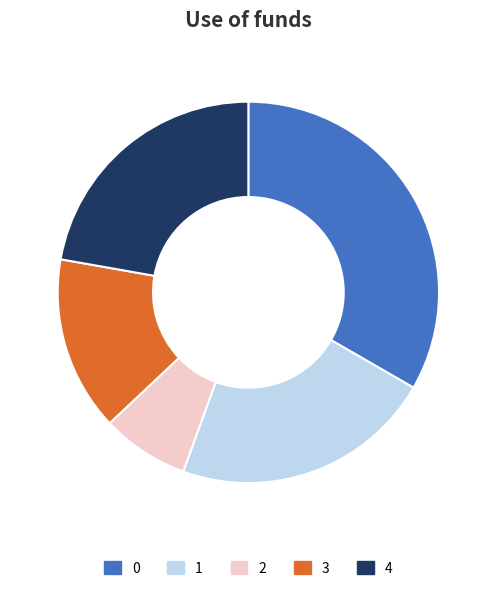

Which category has the smallest portion of the pie?

2